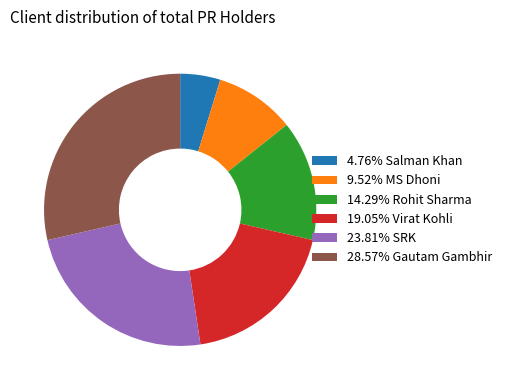

Combined, do 4.76% Salman Khan and 19.05% Virat Kohli account for over 50%?

No